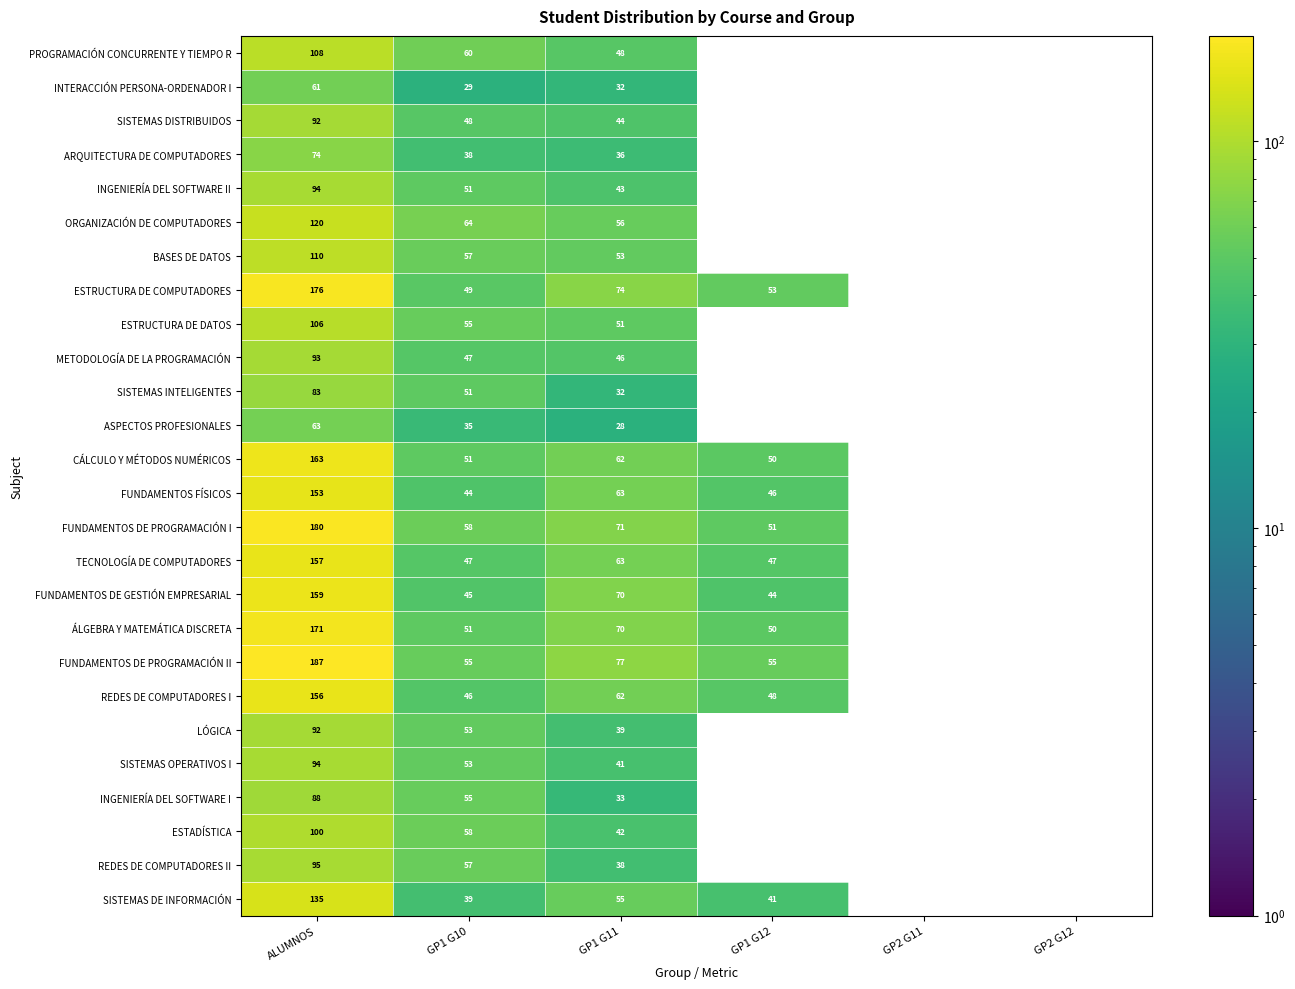

What is the spread (max minus min) of values at GP1 G10?

35